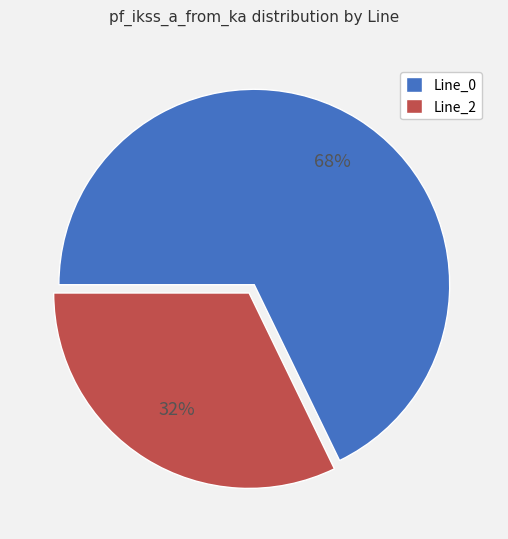

Between Line_0 and Line_2, which is larger?

Line_0